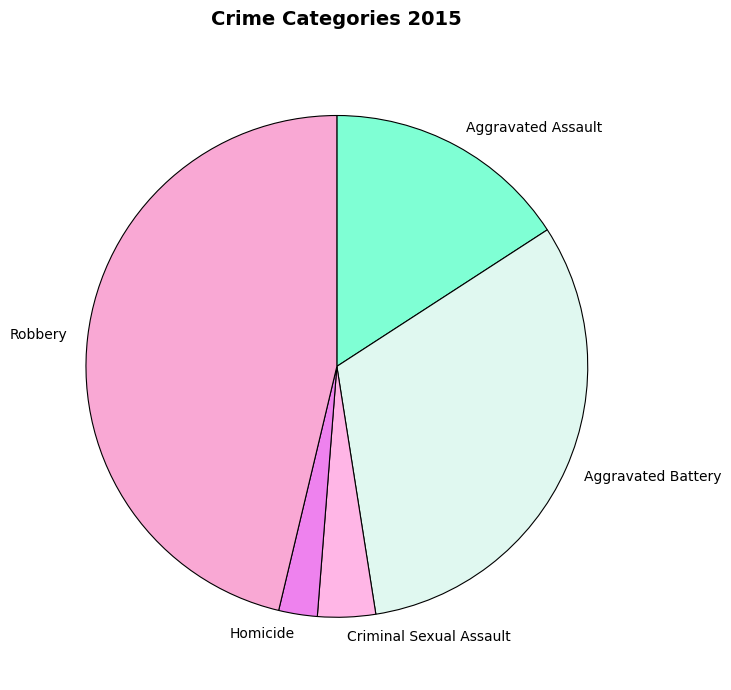

Which slice is the largest?

Robbery